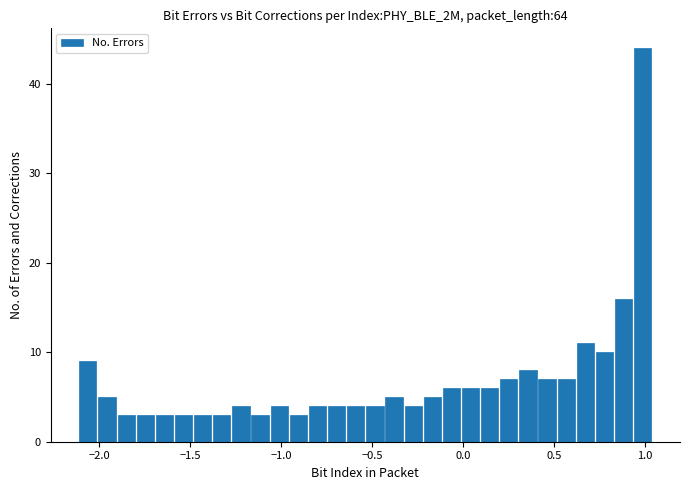

Read against the x-axis, roughly where is the centre of the tallest bar?

1.00